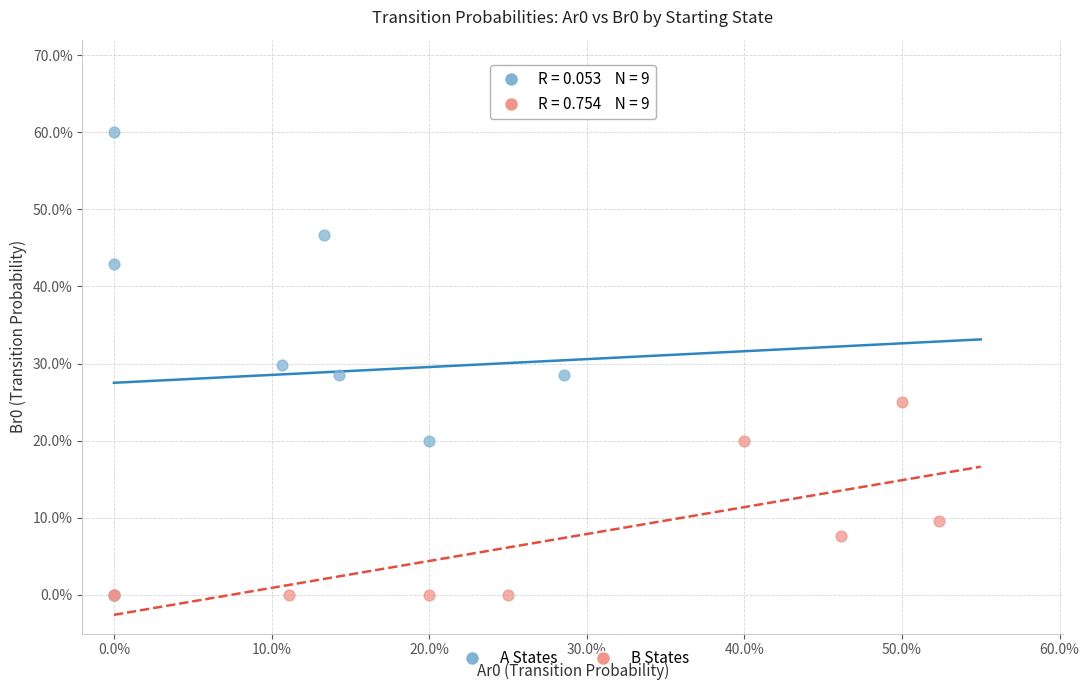

What are all the series names shown in the legend?

A States, B States